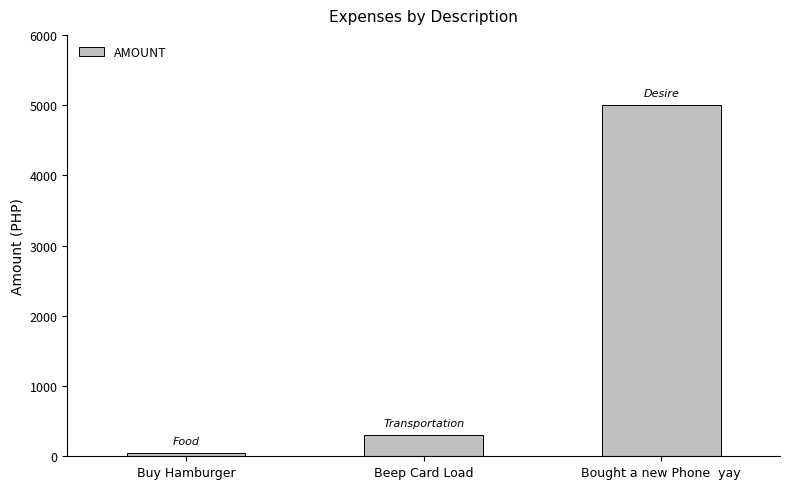

Reading right to left, transcribe all the data shown in this chart.

5000.8	300.0	50.0